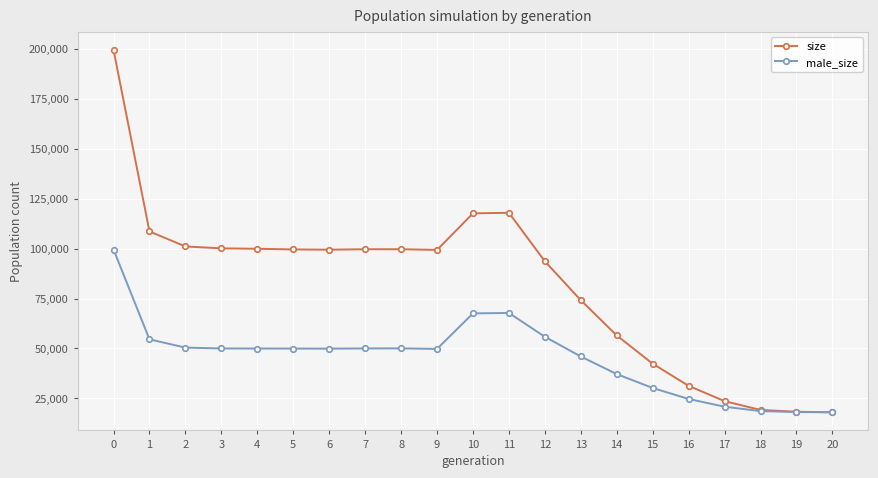

What is the minimum value shown in the chart?

18000